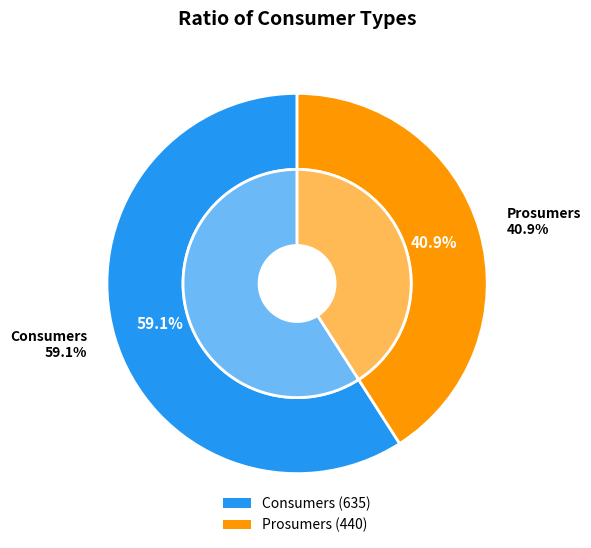

What portion of the pie excludes Prosumers?

59.1%